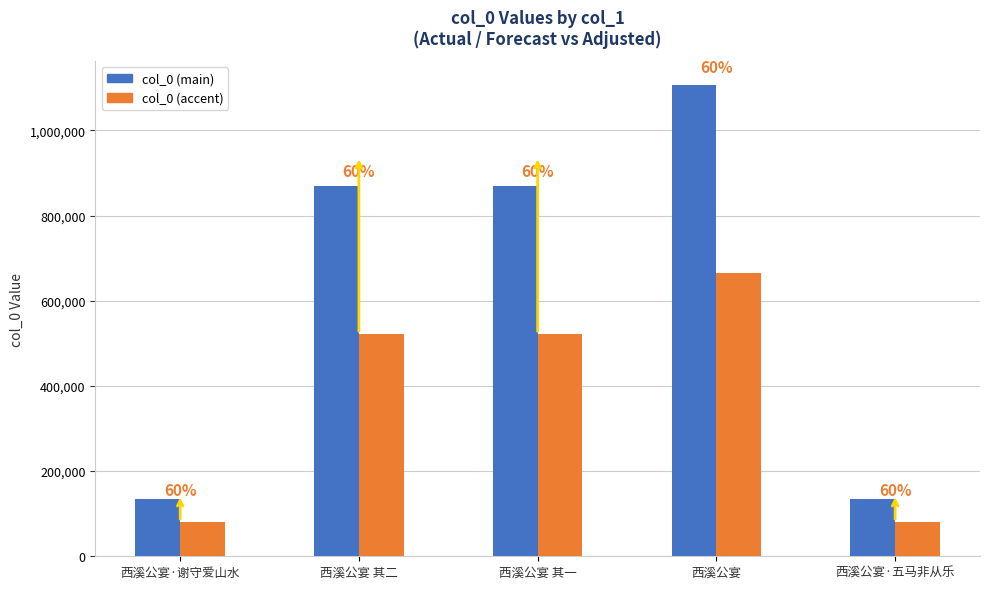

True or false: col_0 (accent) has a value of 773741.0 at 西溪公宴 其一.

False